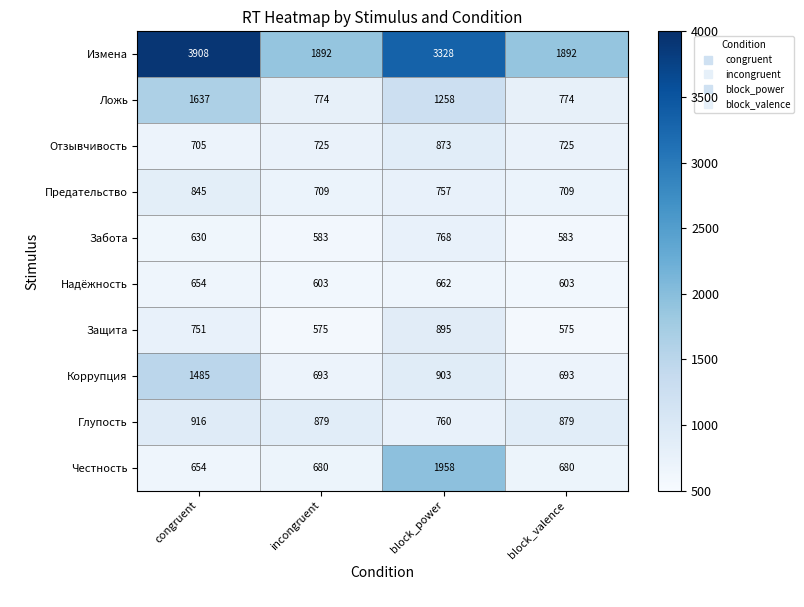

What value does the Измена series have at congruent, to the nearest 50?

3900